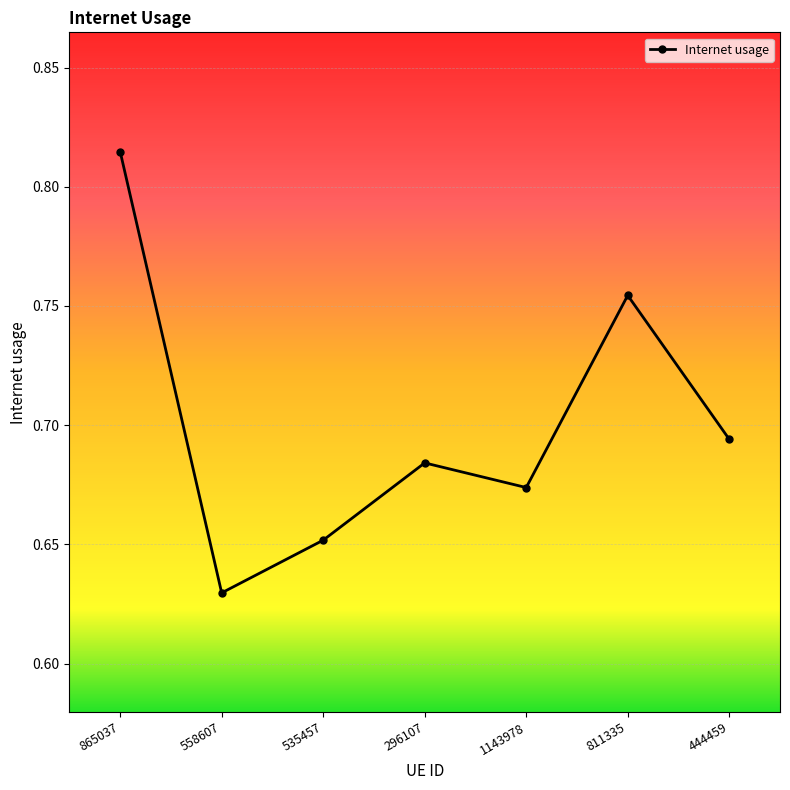

Rank the categories by value from lowest to highest.

558607, 535457, 1143978, 296107, 444459, 811335, 865037